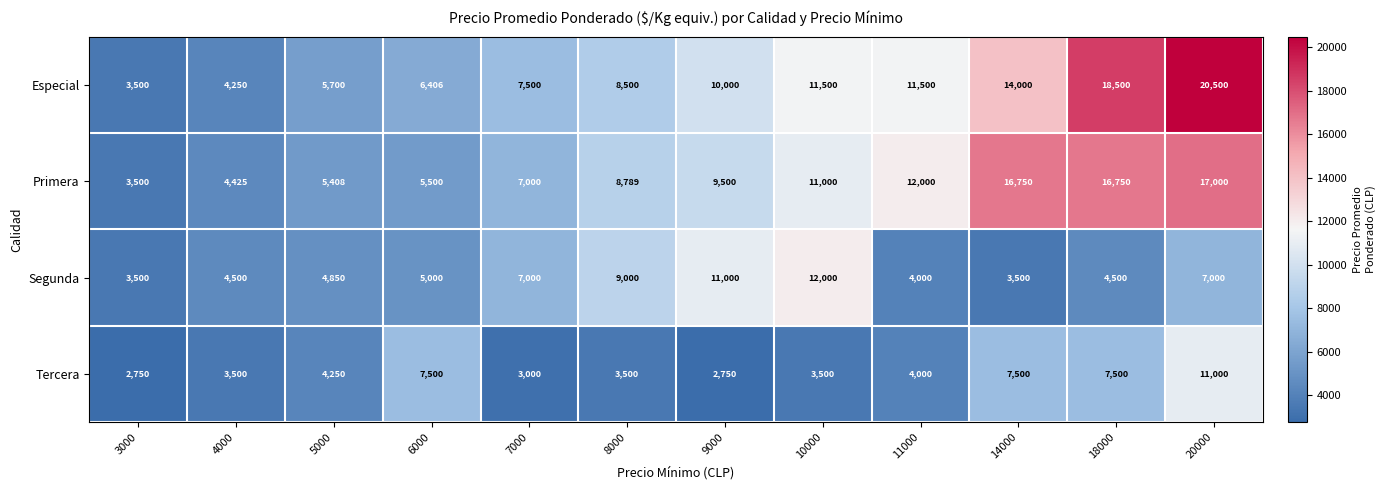

Count the number of categories in the chart.

12